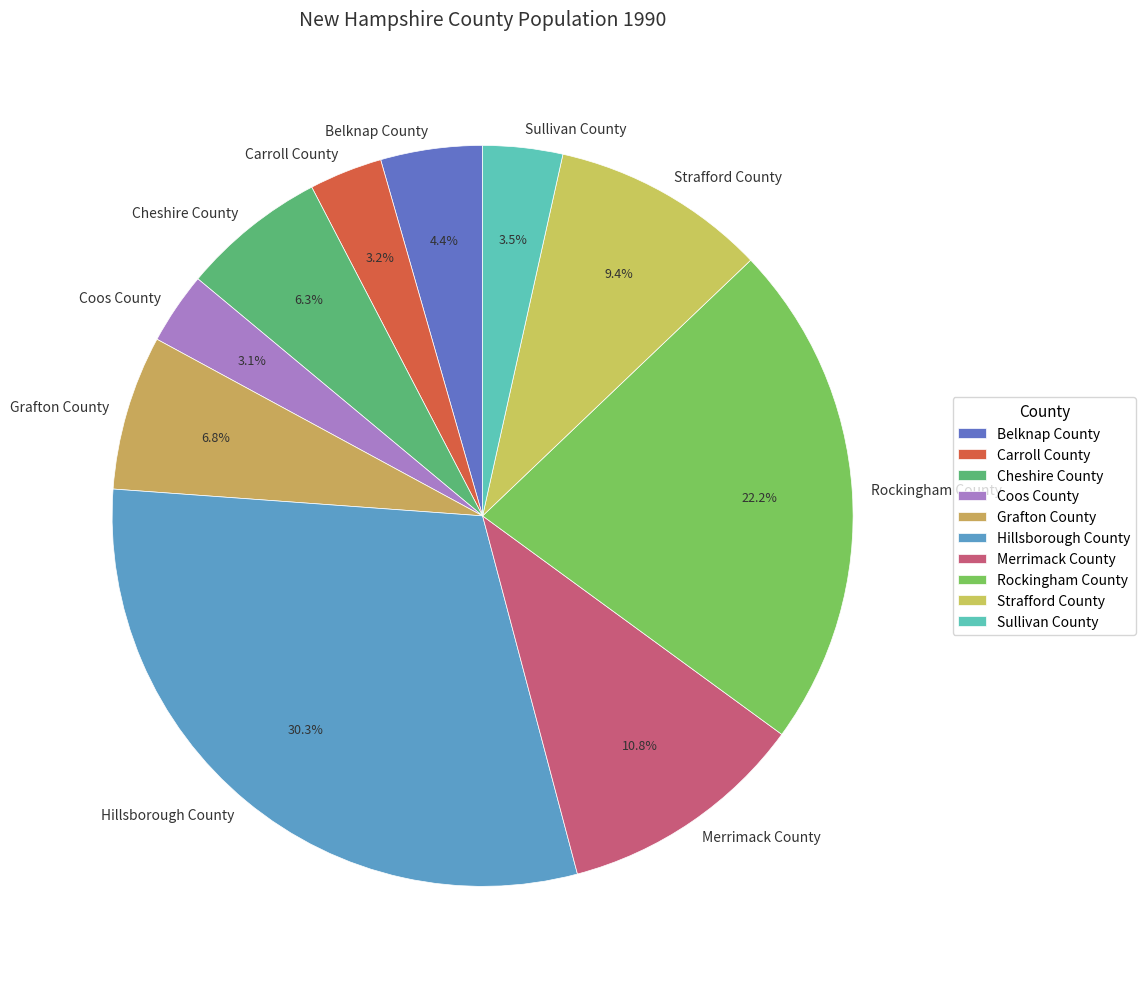

To the nearest percent, what is the difference between the Strafford County and Carroll County slice percentages?

6%